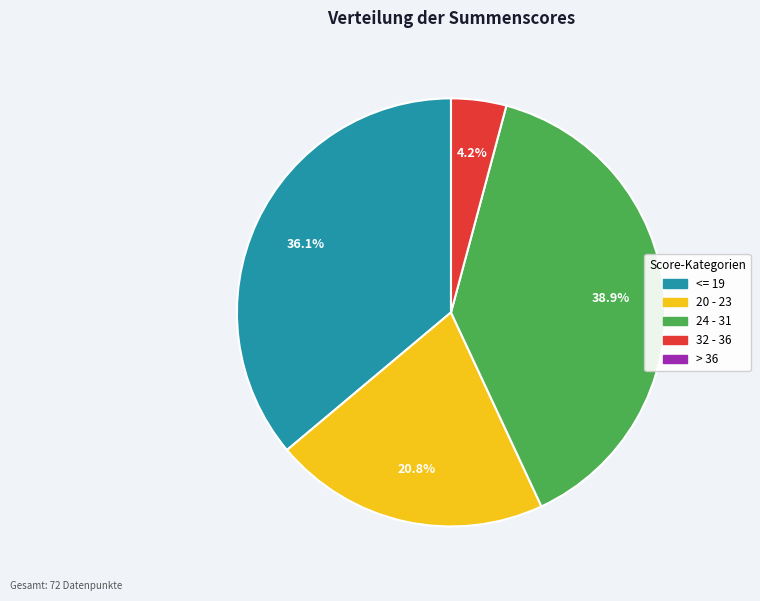

How many slices are in this pie chart?

4